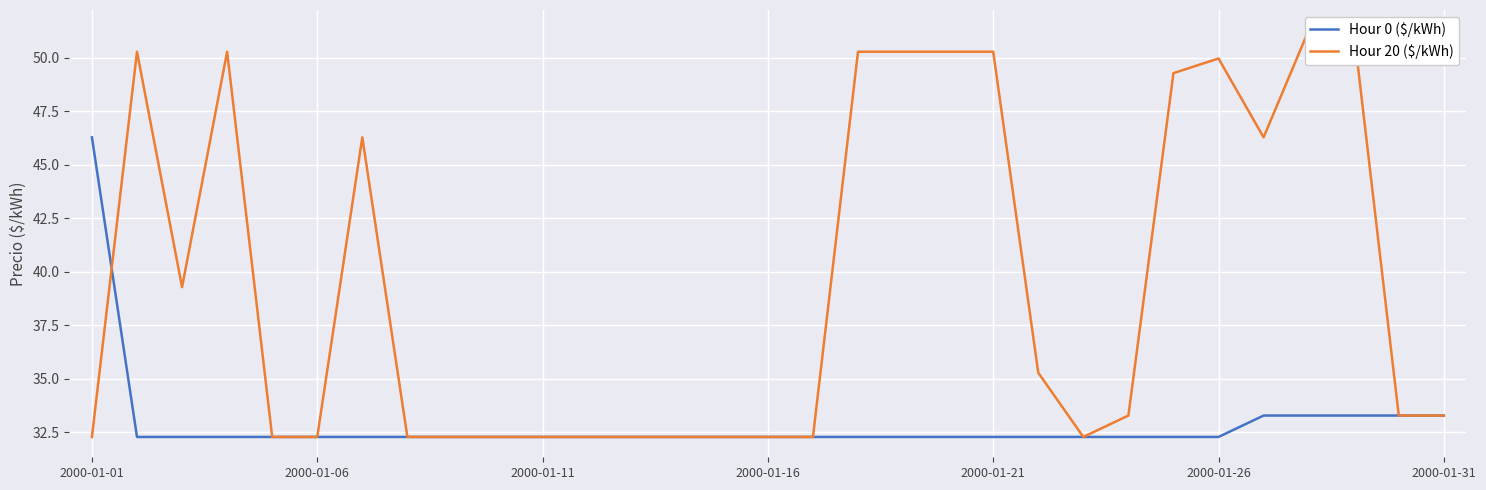

Count the number of categories in the chart.

31